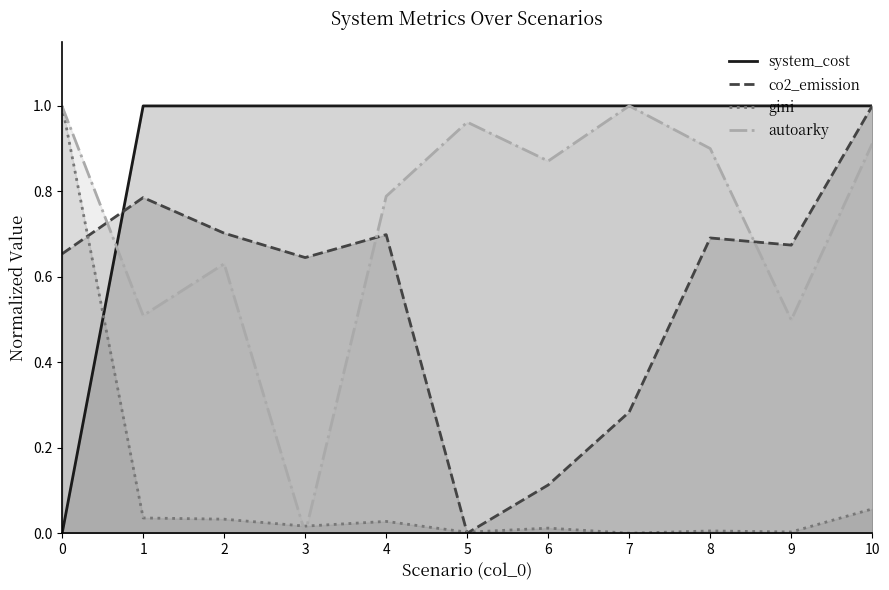

What is the highest value of the co2_emission series?

1.0